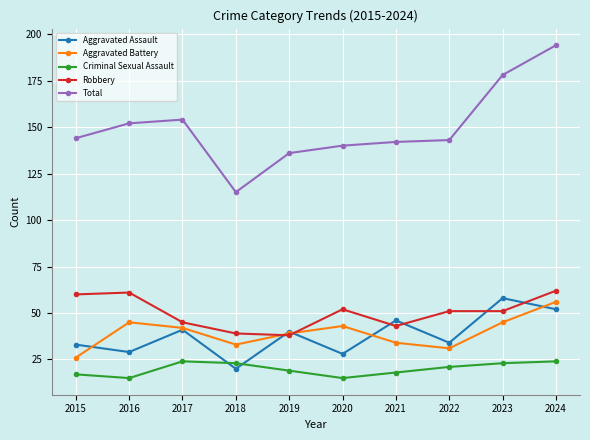

Where is Total nearest to the value 154?

2017